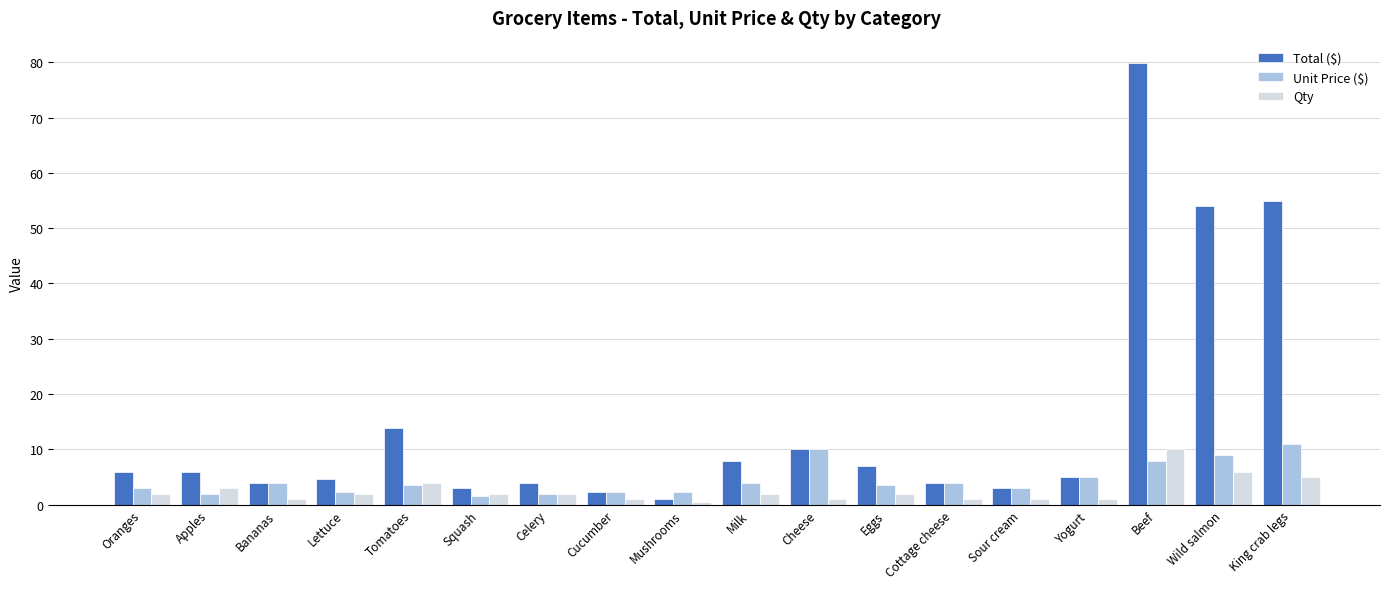

At which category does the chart reach its peak across all series?

Beef